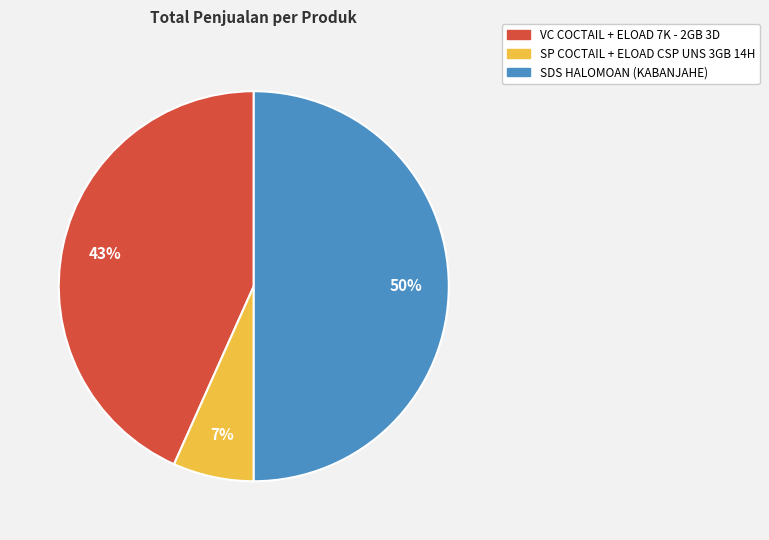

What is the ratio of the value at SP COCTAIL + ELOAD CSP UNS 3GB 14H to the value at VC COCTAIL + ELOAD 7K - 2GB 3D?

0.2